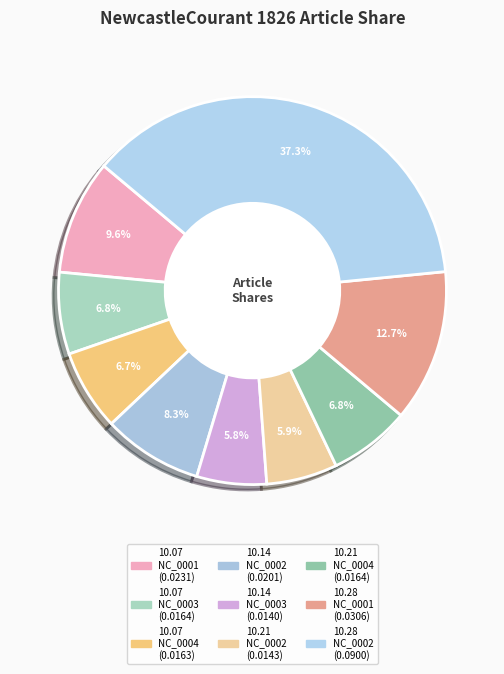

How many slices are in this pie chart?

9